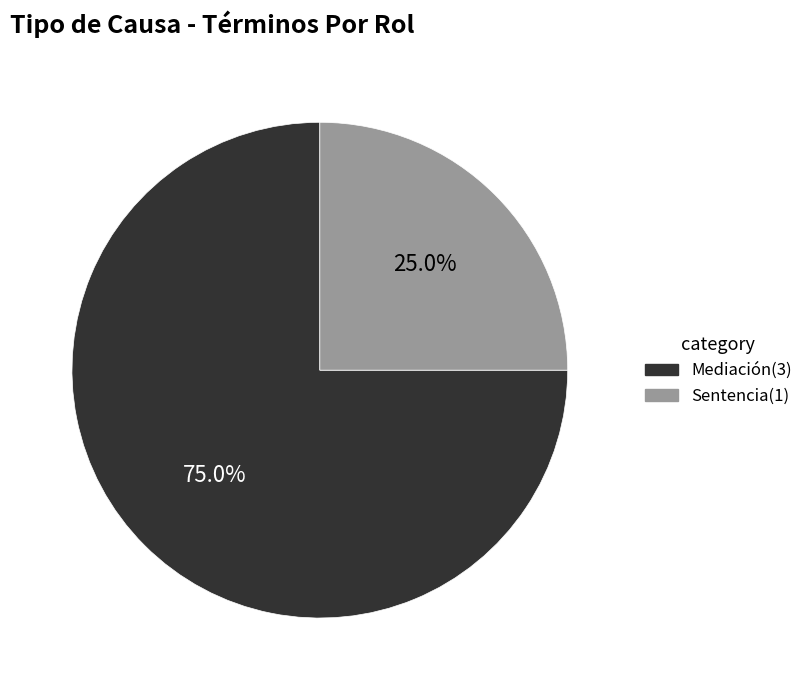

What portion of the pie excludes Sentencia?

75.0%